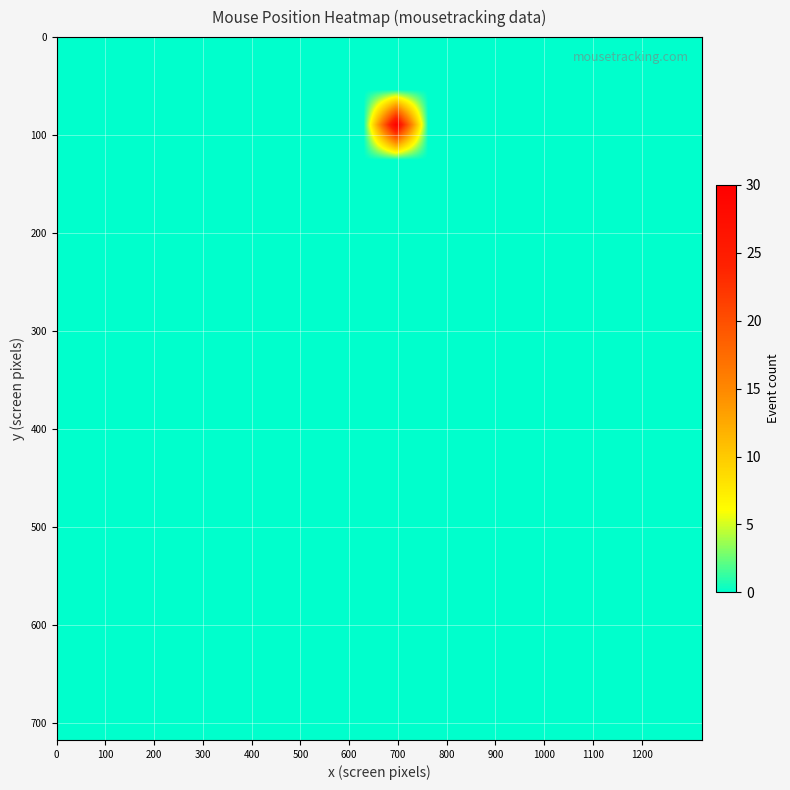

Reading left to right, list all the values displayed in this chart.

row_0: 0	0	0	0	0	0	0	0	0	0	0	0	0	0	0	0	0	0	0	0
row_1: 0	0	0	0	0	0	0	0	0	0	0	0	0	0	0	0	0	0	0	0
row_2: 0	0	0	0	0	0	0	0	0	0	30	0	0	0	0	0	0	0	0	0
row_3: 0	0	0	0	0	0	0	0	0	0	0	0	0	0	0	0	0	0	0	0
row_4: 0	0	0	0	0	0	0	0	0	0	0	0	0	0	0	0	0	0	0	0
row_5: 0	0	0	0	0	0	0	0	0	0	0	0	0	0	0	0	0	0	0	0
row_6: 0	0	0	0	0	0	0	0	0	0	0	0	0	0	0	0	0	0	0	0
row_7: 0	0	0	0	0	0	0	0	0	0	0	0	0	0	0	0	0	0	0	0
row_8: 0	0	0	0	0	0	0	0	0	0	0	0	0	0	0	0	0	0	0	0
row_9: 0	0	0	0	0	0	0	0	0	0	0	0	0	0	0	0	0	0	0	0
row_10: 0	0	0	0	0	0	0	0	0	0	0	0	0	0	0	0	0	0	0	0
row_11: 0	0	0	0	0	0	0	0	0	0	0	0	0	0	0	0	0	0	0	0
row_12: 0	0	0	0	0	0	0	0	0	0	0	0	0	0	0	0	0	0	0	0
row_13: 0	0	0	0	0	0	0	0	0	0	0	0	0	0	0	0	0	0	0	0
row_14: 0	0	0	0	0	0	0	0	0	0	0	0	0	0	0	0	0	0	0	0
row_15: 0	0	0	0	0	0	0	0	0	0	0	0	0	0	0	0	0	0	0	0
row_16: 0	0	0	0	0	0	0	0	0	0	0	0	0	0	0	0	0	0	0	0
row_17: 0	0	0	0	0	0	0	0	0	0	0	0	0	0	0	0	0	0	0	0
row_18: 0	0	0	0	0	0	0	0	0	0	0	0	0	0	0	0	0	0	0	0
row_19: 0	0	0	0	0	0	0	0	0	0	0	0	0	0	0	0	0	0	0	0